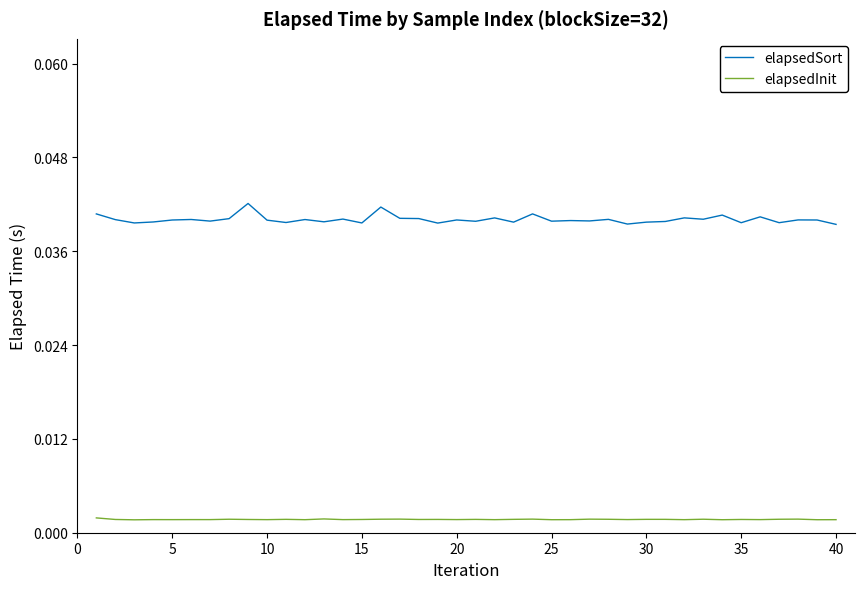

True or false: elapsedSort and elapsedInit intersect in this chart.

False